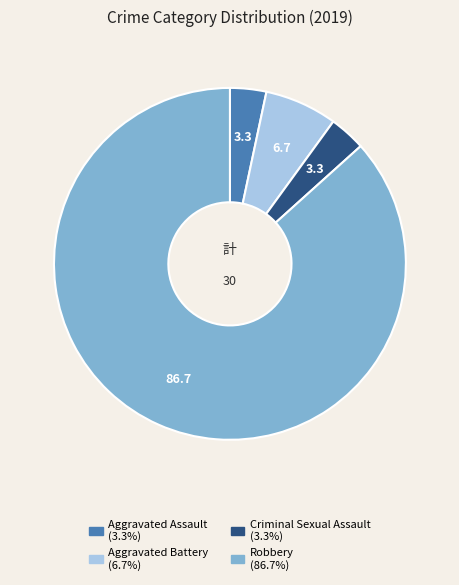

How many segments does this pie chart have?

4